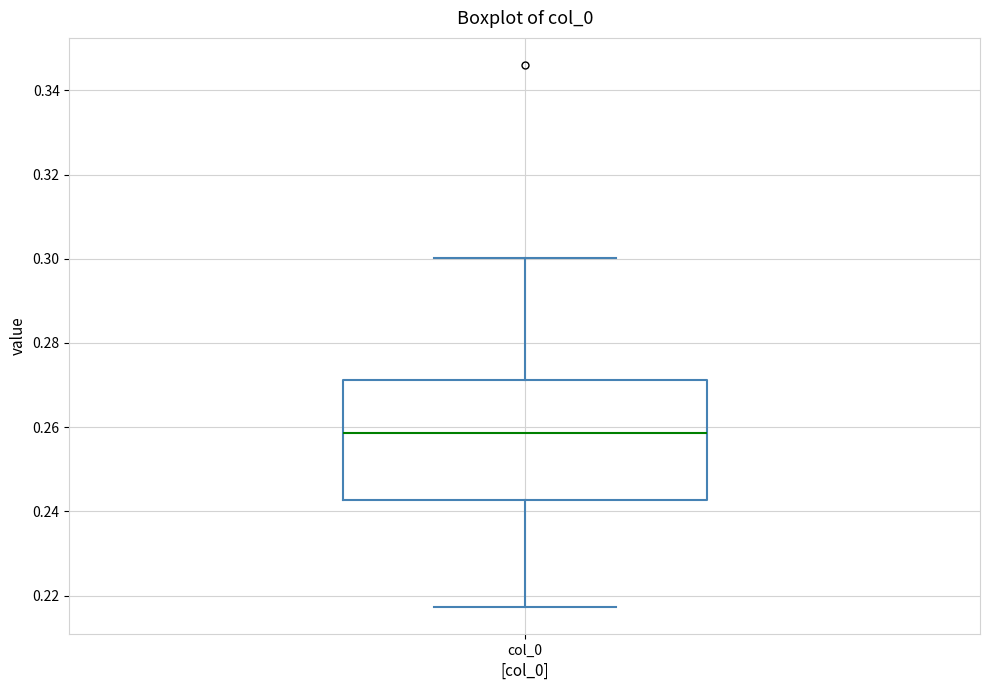

Where does the median line of the box for col_0 sit on the y-axis? The values are not printed on the chart, so give them approximately, as read against the axis.

0.258